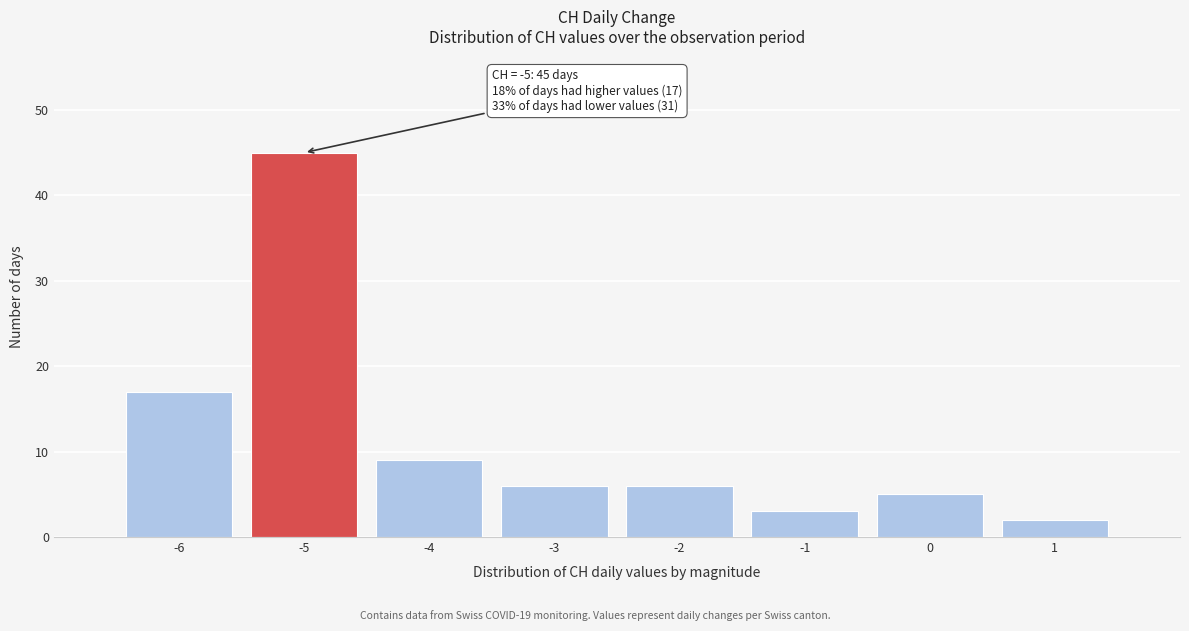

Which range on the x-axis has the tallest bar?

-5.5 to -4.5